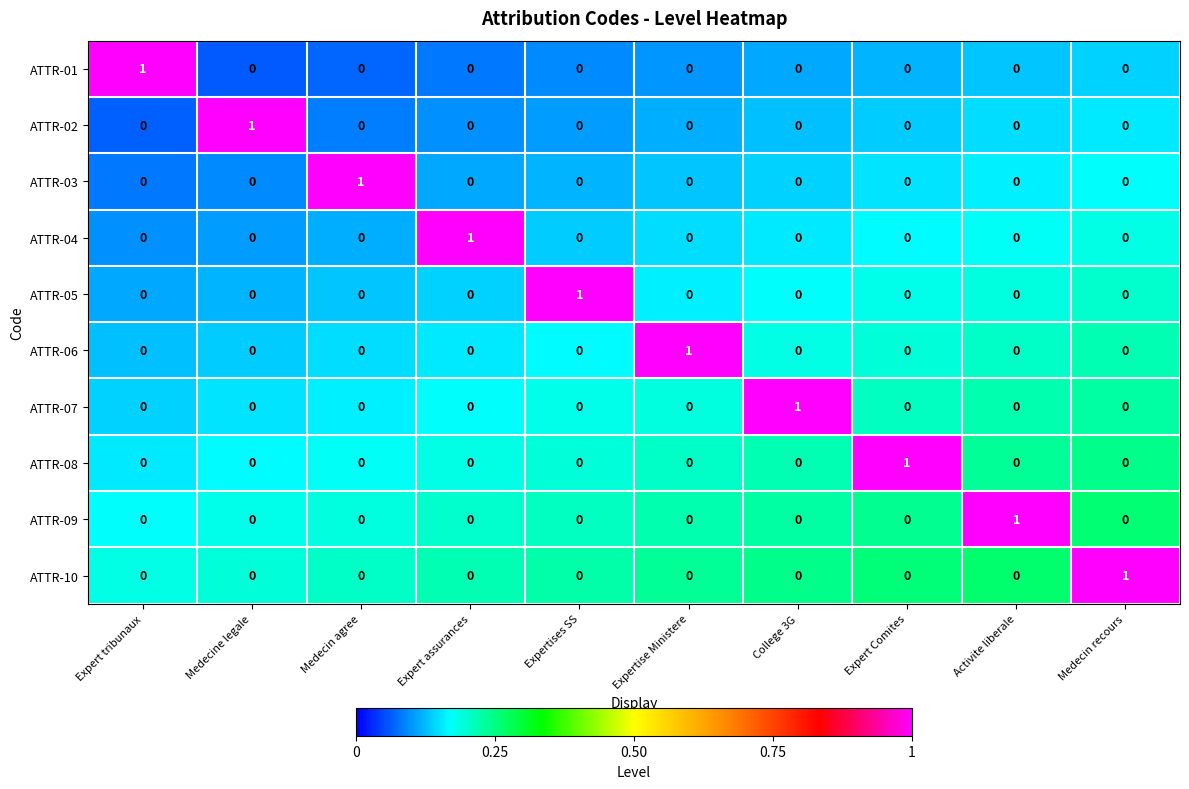

Is it true that ATTR-05 equals 0 at Medecin agree?

True